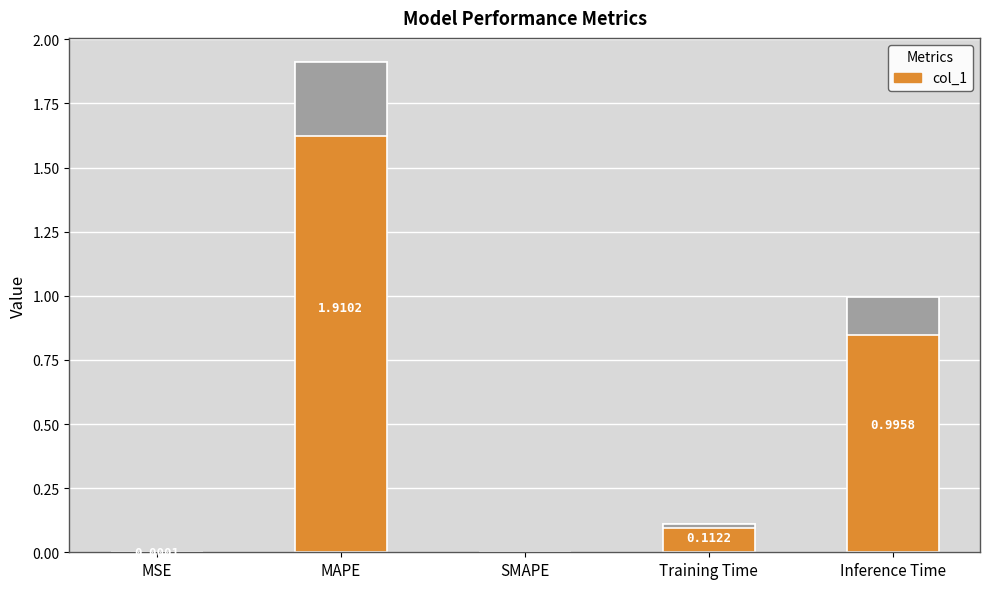

Which has a higher value, SMAPE or MSE?

MSE